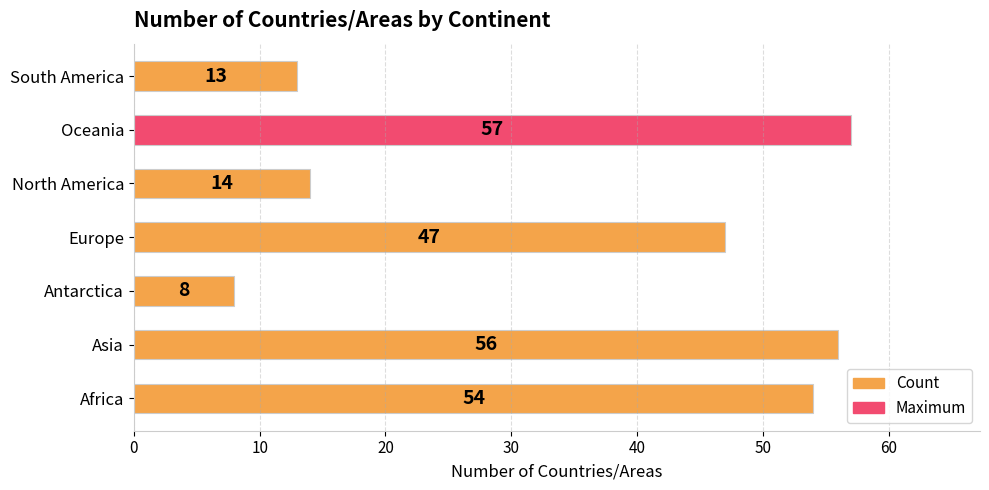

The chart shows a value of 14 at North America. True or false?

True